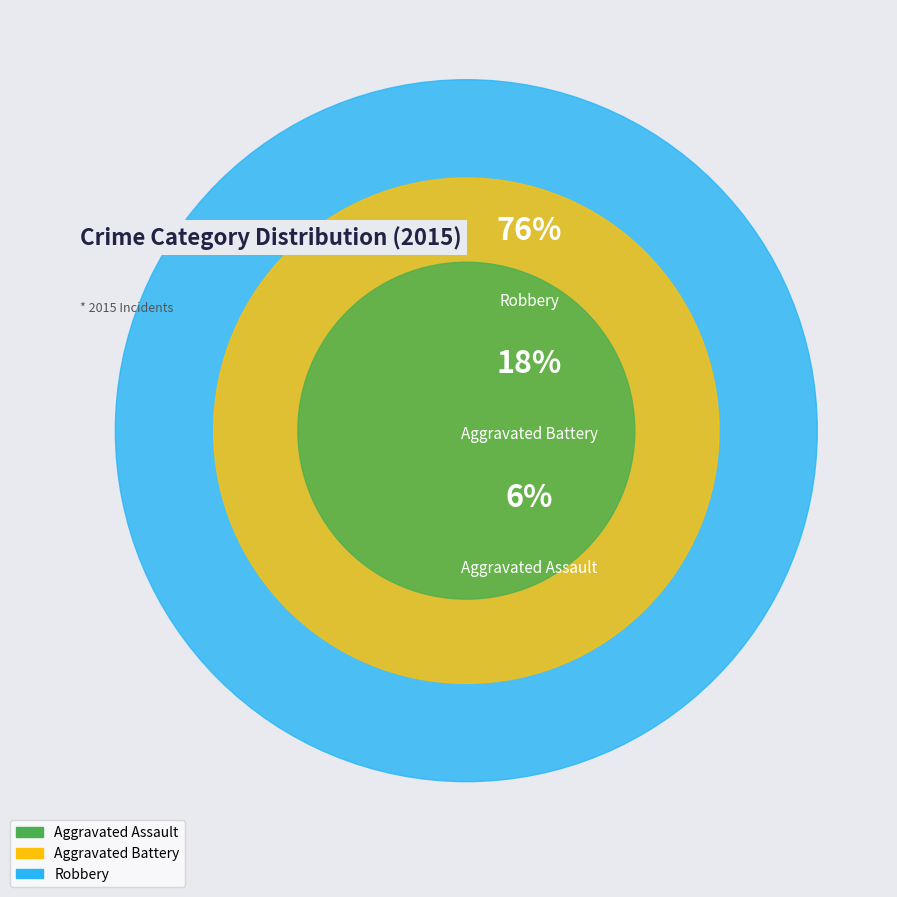

How many segments does this pie chart have?

3